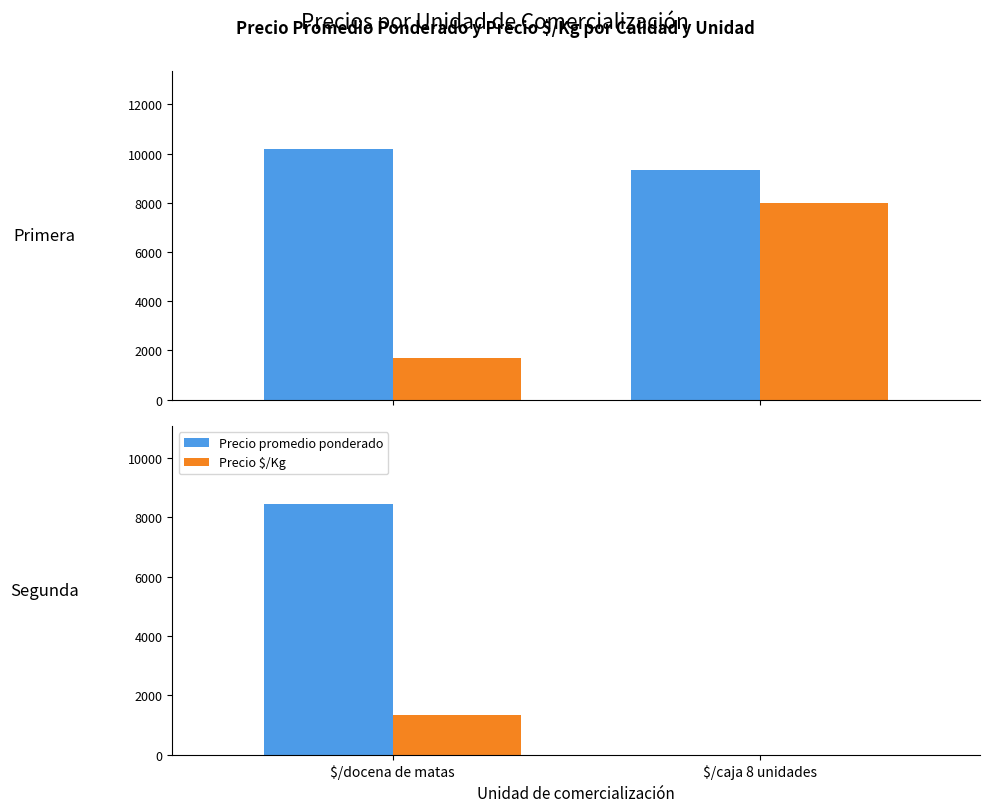

Which category has the lowest value in the Precio promedio ponderado series?

$/caja 8 unidades